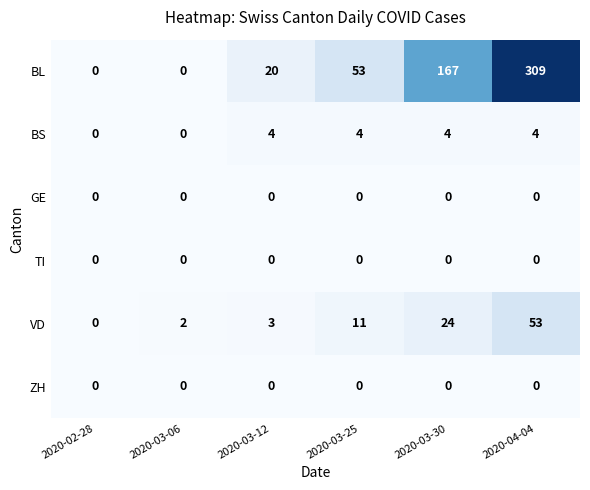

What is the spread (max minus min) of values at 2020-03-25?

53